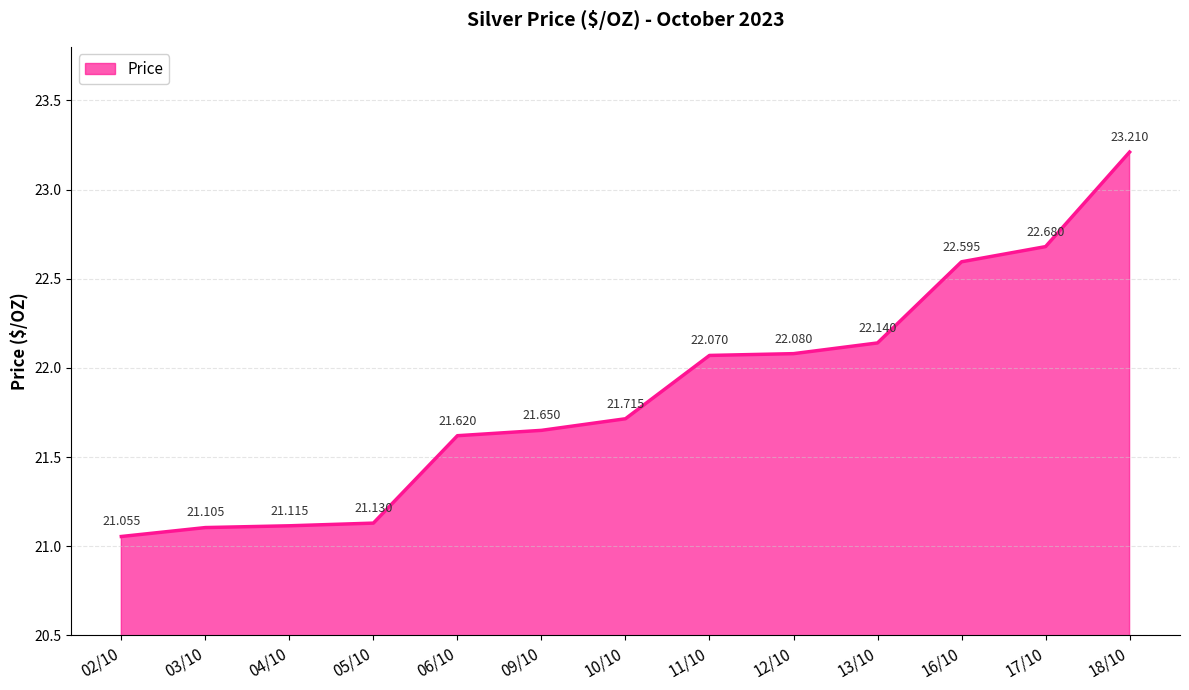

What is the label of the 1st point from the left?

02/10